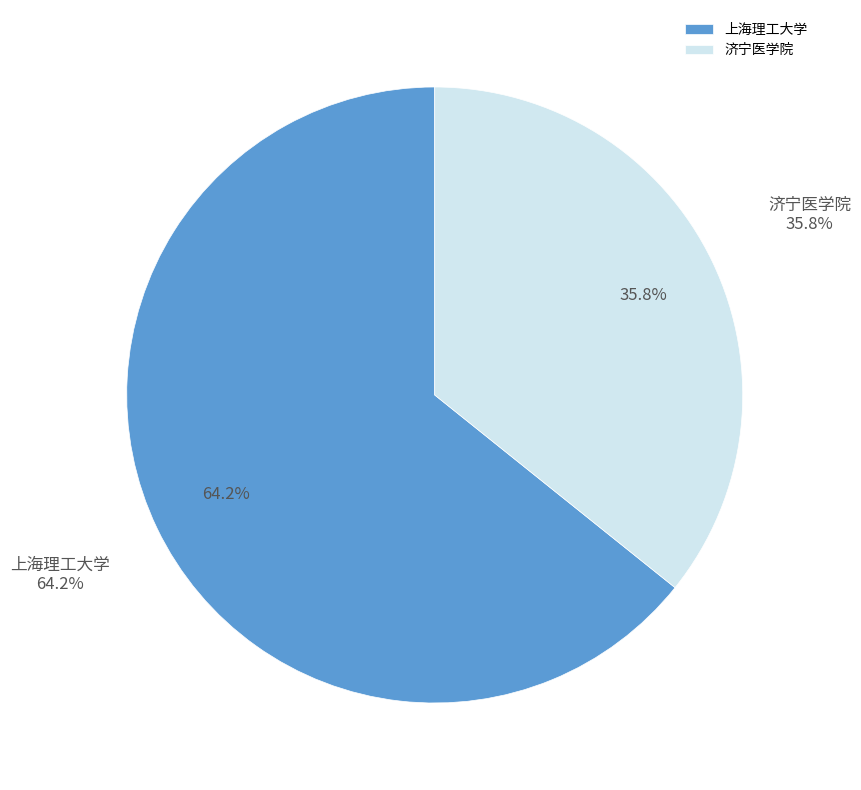

Combined, what portion of the pie is 上海理工大学 and 济宁医学院?

100.0%